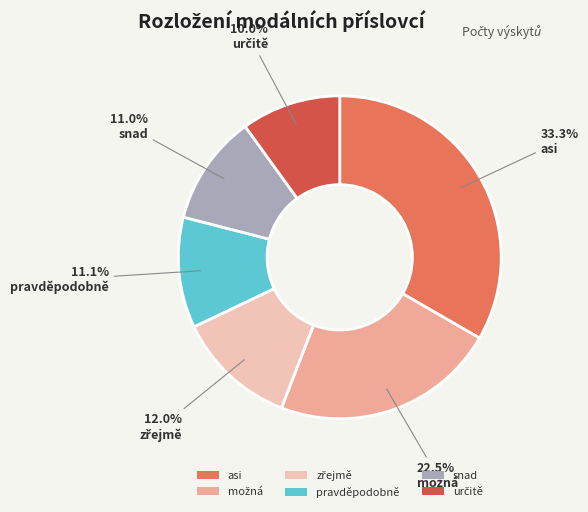

Which category has the biggest portion of the pie?

asi